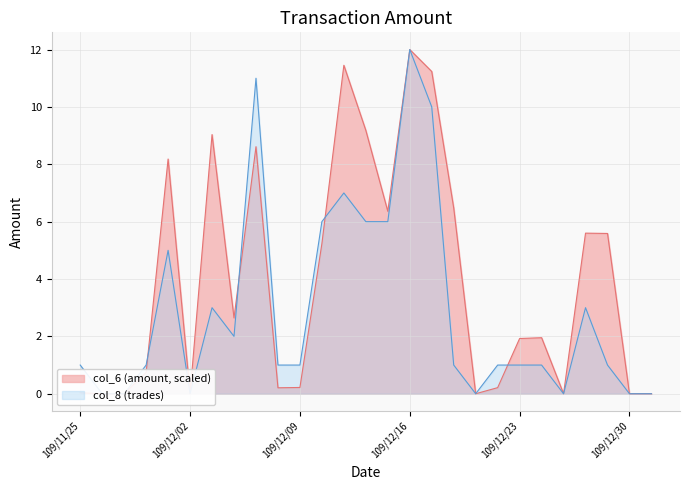

Between 109/12/18 and 109/12/29, which series saw the biggest shift?

col_6